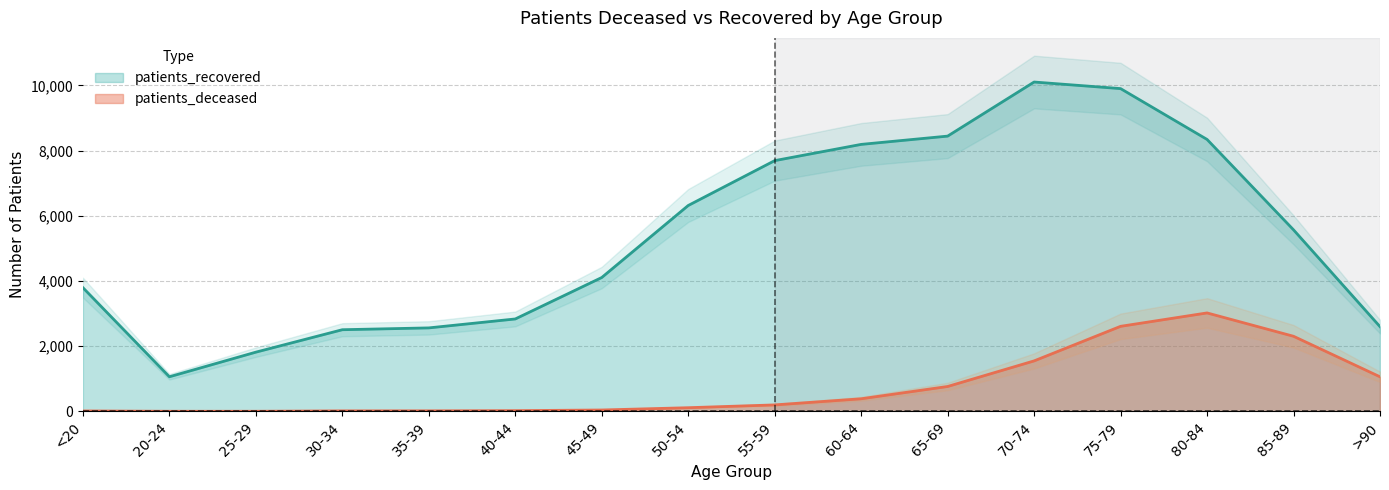

Reading right to left, what are all the values shown in this chart?

patients_deceased: 1060	2303	3019	2608	1548	763	386	198	112	42	22	16	15	3	3	13
patients_recovered: 2598	5567	8340	9899	10101	8442	8188	7690	6314	4105	2834	2560	2504	1816	1061	3794